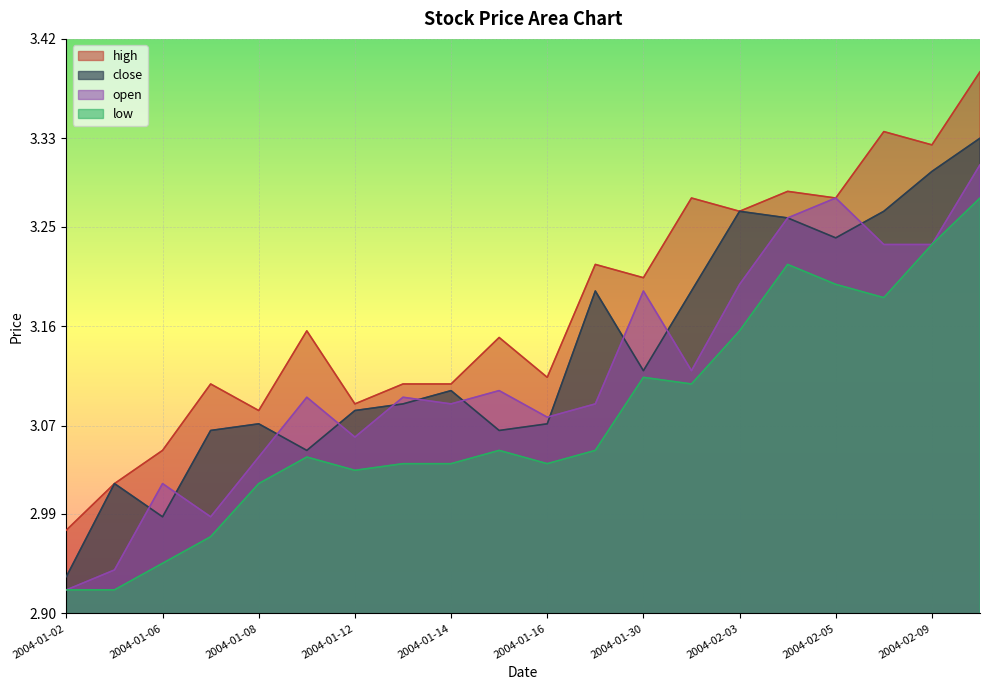

How many lines are shown in the chart?

4